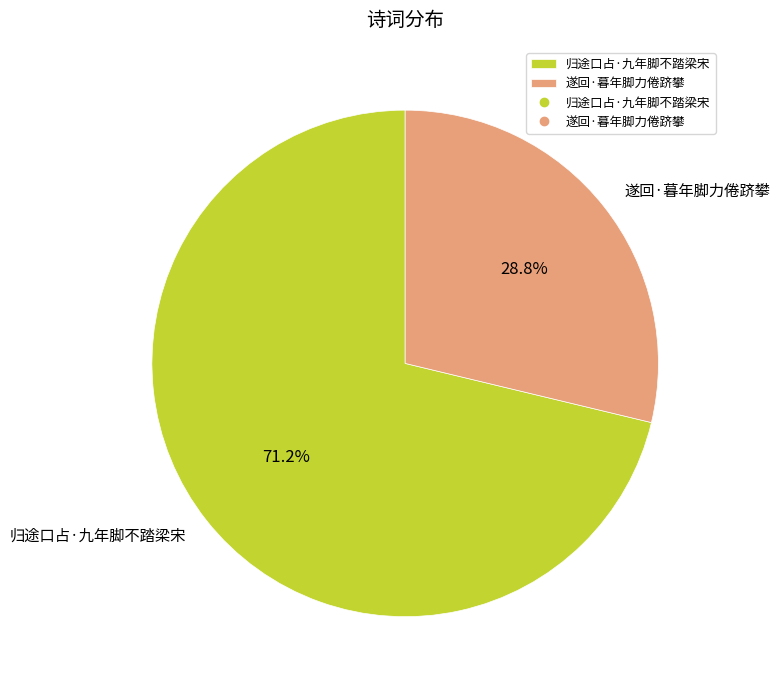

Which slice is the smallest?

遂回·暮年脚力倦跻攀